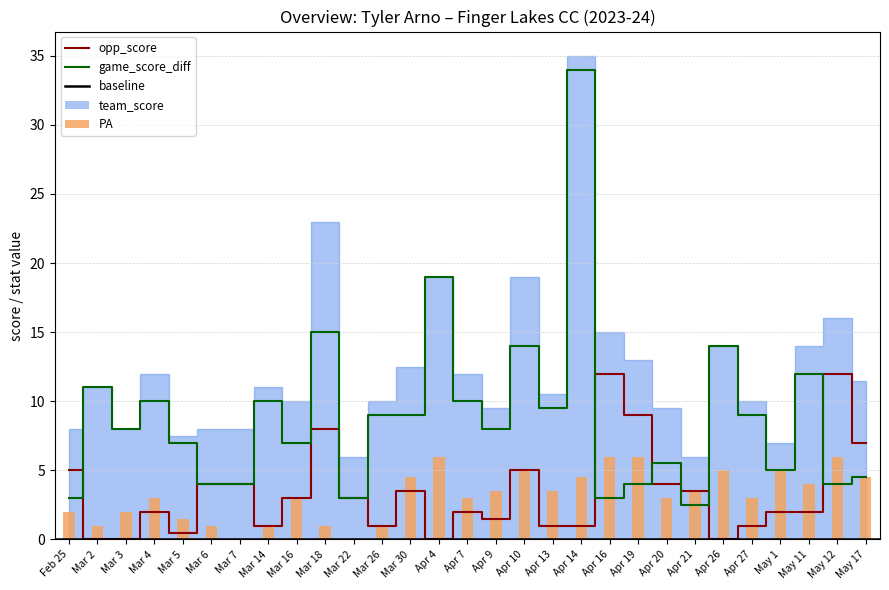

At how many categories does at least one series exceed 13?

5